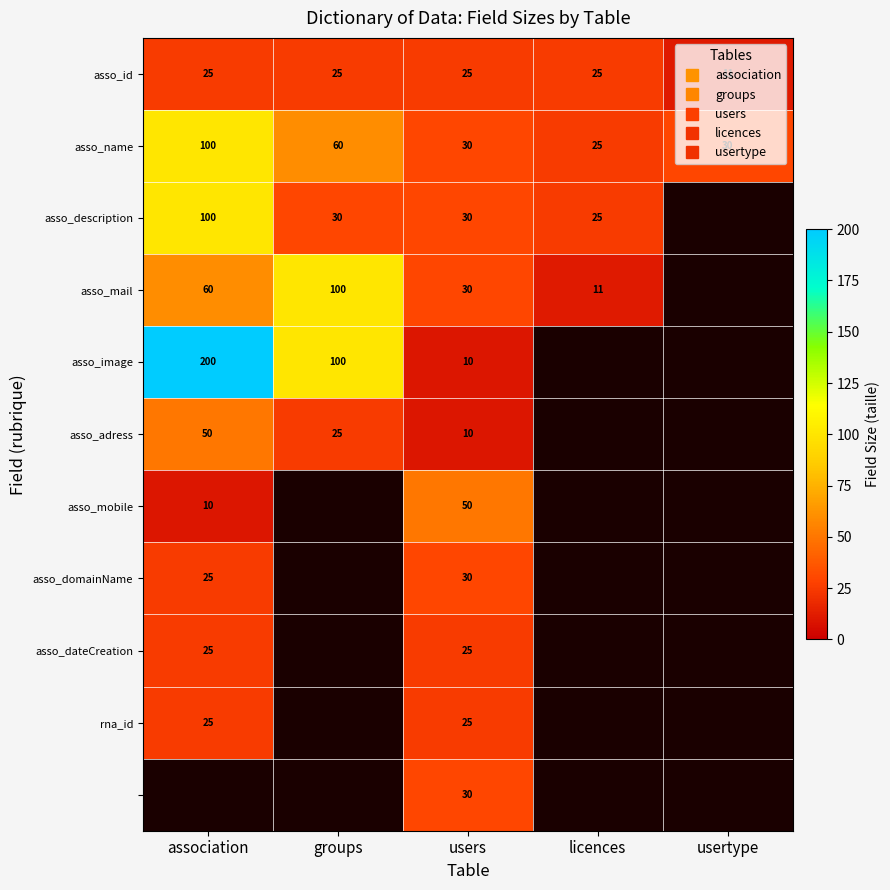

How many values in asso_dateCreation are above zero?

2